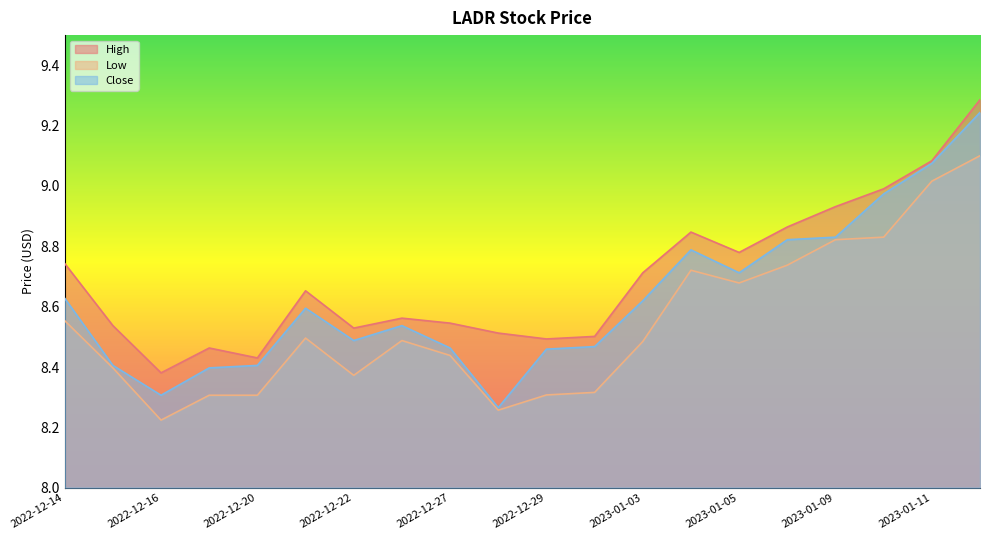

The value of Low at 2022-12-27 is 8.4. True or false?

True